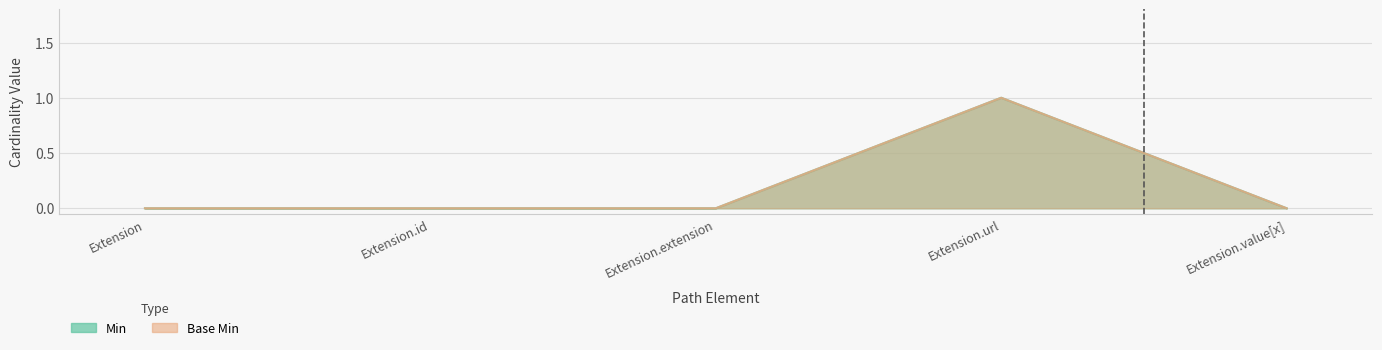

True or false: Base Min and Min cross at least once.

False